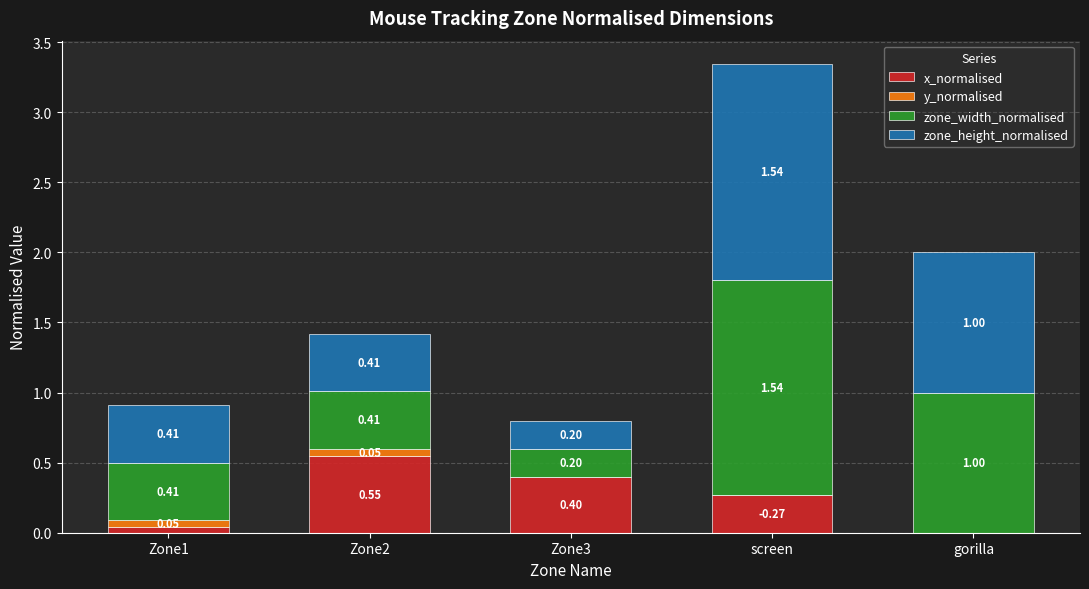

What is the total value across all series at gorilla?

2.0